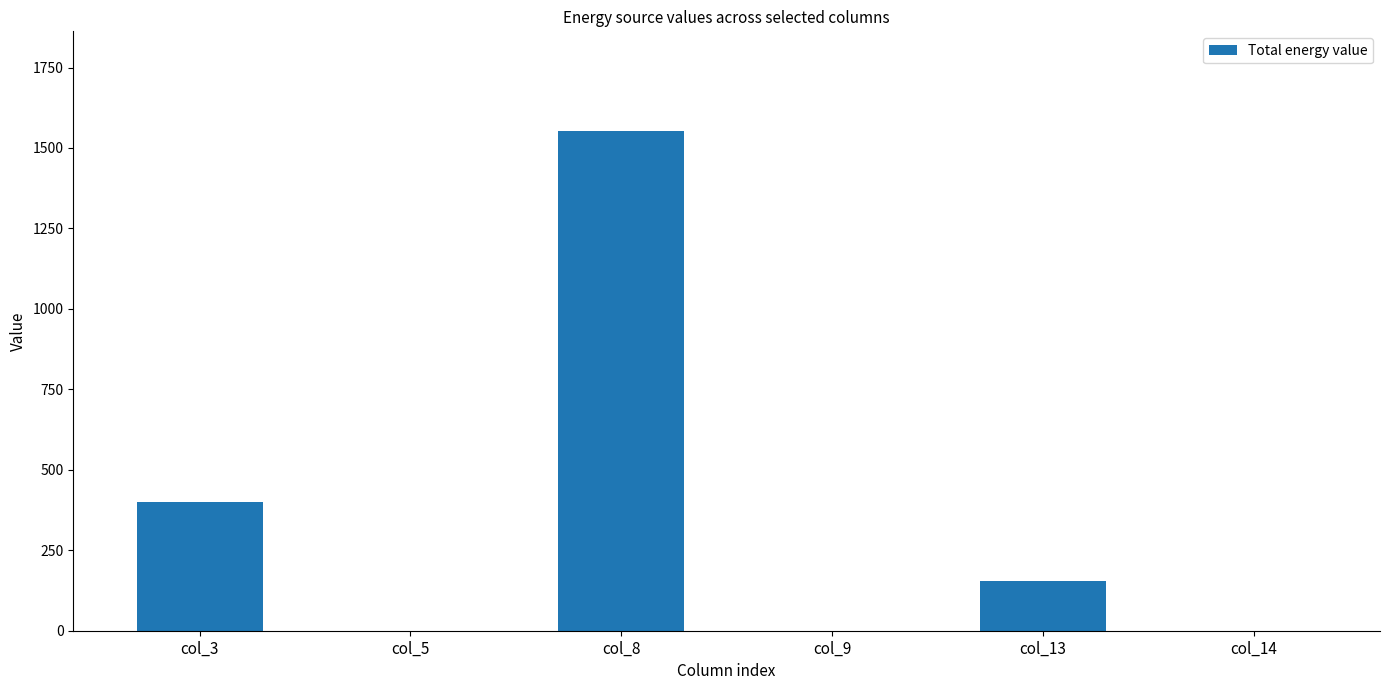

Between col_13 and col_5, which is larger?

col_13